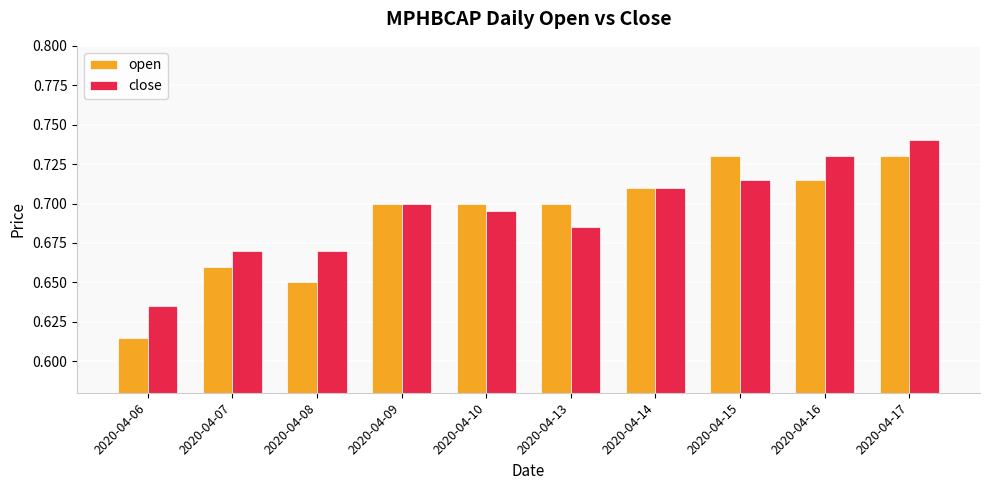

At which category is the sum across all series the highest?

2020-04-17